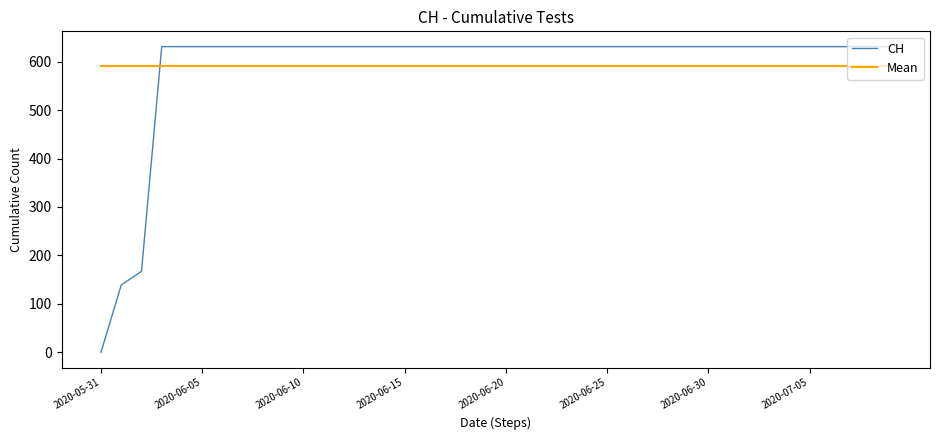

Reading right to left, extract all data points from this chart.

CH: 631.0	631.0	631.0	631.0	631.0	631.0	631.0	631.0	631.0	631.0	631.0	631.0	631.0	631.0	631.0	631.0	631.0	631.0	631.0	631.0	631.0	631.0	631.0	631.0	631.0	631.0	631.0	631.0	631.0	631.0	631.0	631.0	631.0	631.0	631.0	631.0	631.0	167.0	139.0	0.0
Mean: 591.3	591.3	591.3	591.3	591.3	591.3	591.3	591.3	591.3	591.3	591.3	591.3	591.3	591.3	591.3	591.3	591.3	591.3	591.3	591.3	591.3	591.3	591.3	591.3	591.3	591.3	591.3	591.3	591.3	591.3	591.3	591.3	591.3	591.3	591.3	591.3	591.3	591.3	591.3	591.3